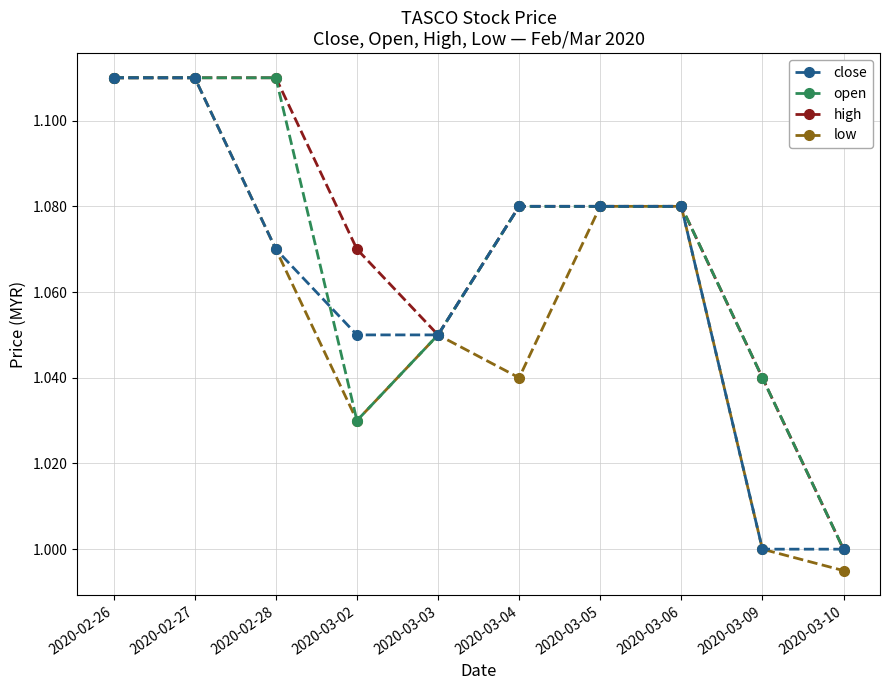

Rank the series by their average value, from lowest to highest.

low, close, open, high